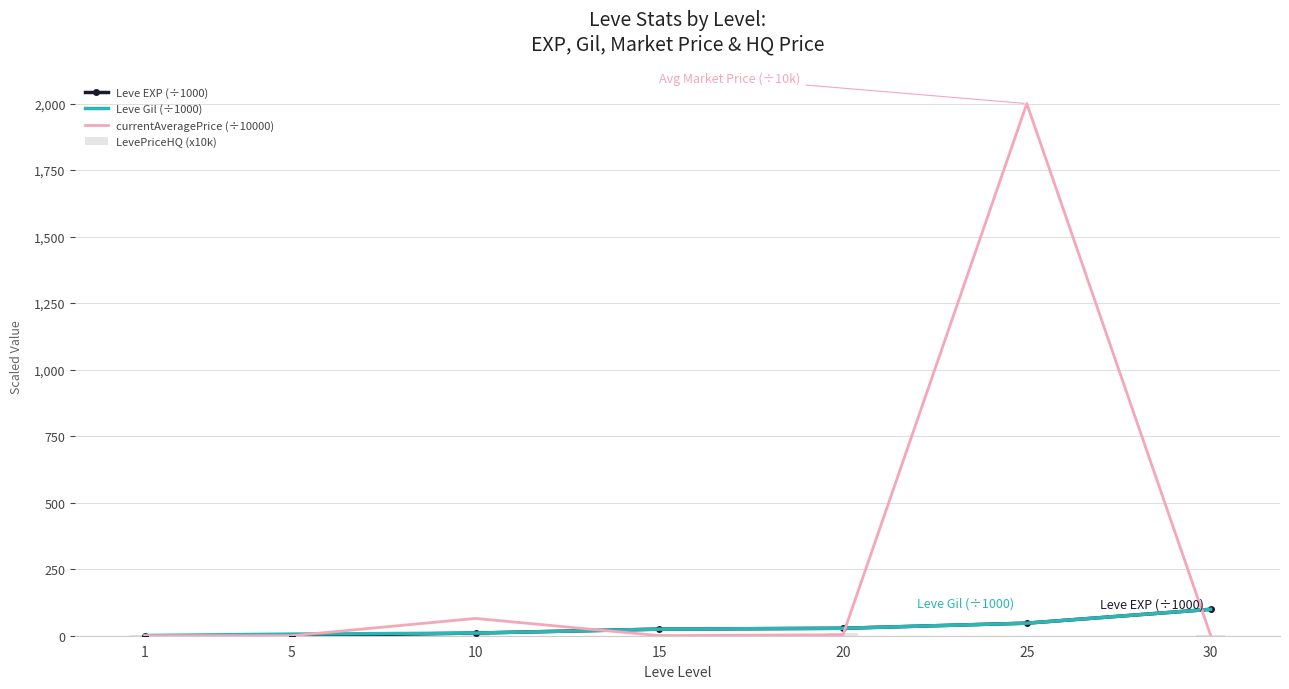

Reading left to right, what are all the values shown in this chart?

Leve EXP (÷1000): 0.0	0.0	10.0	24.8	28.0	47.2	99.2
Leve Gil (÷1000): 0.7	6.0	10.0	24.8	28.0	47.2	99.2
currentAveragePrice (÷10000): 0.3	0.0	65.0	0.3	3.9	2000.0	2.4
LevePriceHQ (x10k): 4.5	0.0	4.5	5.0	9.0	0.0	2.4